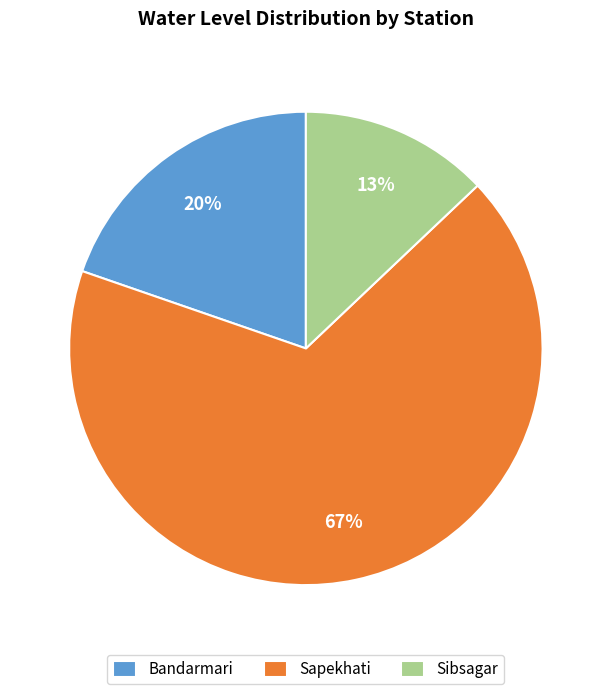

To the nearest percent, what is the difference between the Sibsagar and Sapekhati slice percentages?

54%